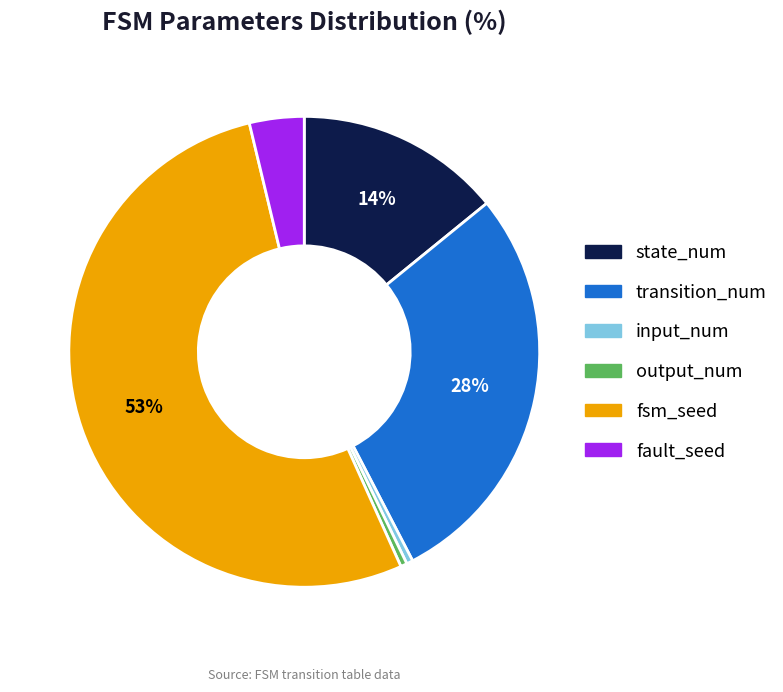

To the nearest percent, what is the difference between the transition_num and output_num slice percentages?

28%